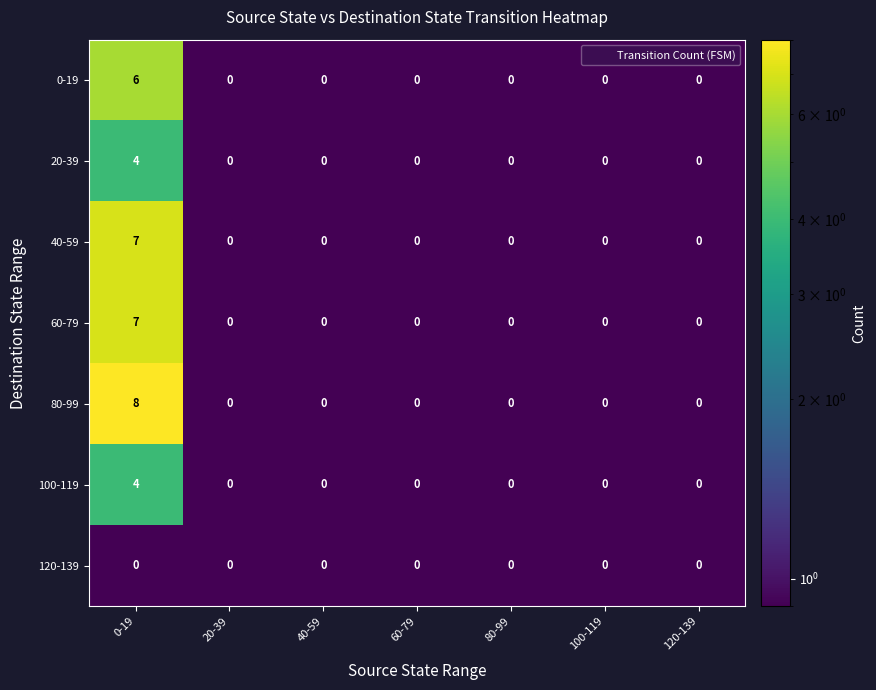

What value does the 40-59 series have at 0-19?

7